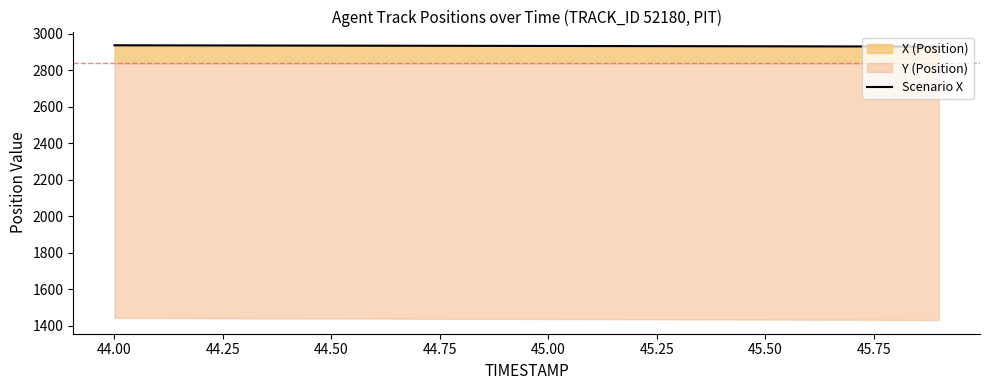

What is the highest value of the Scenario X series?

2937.6